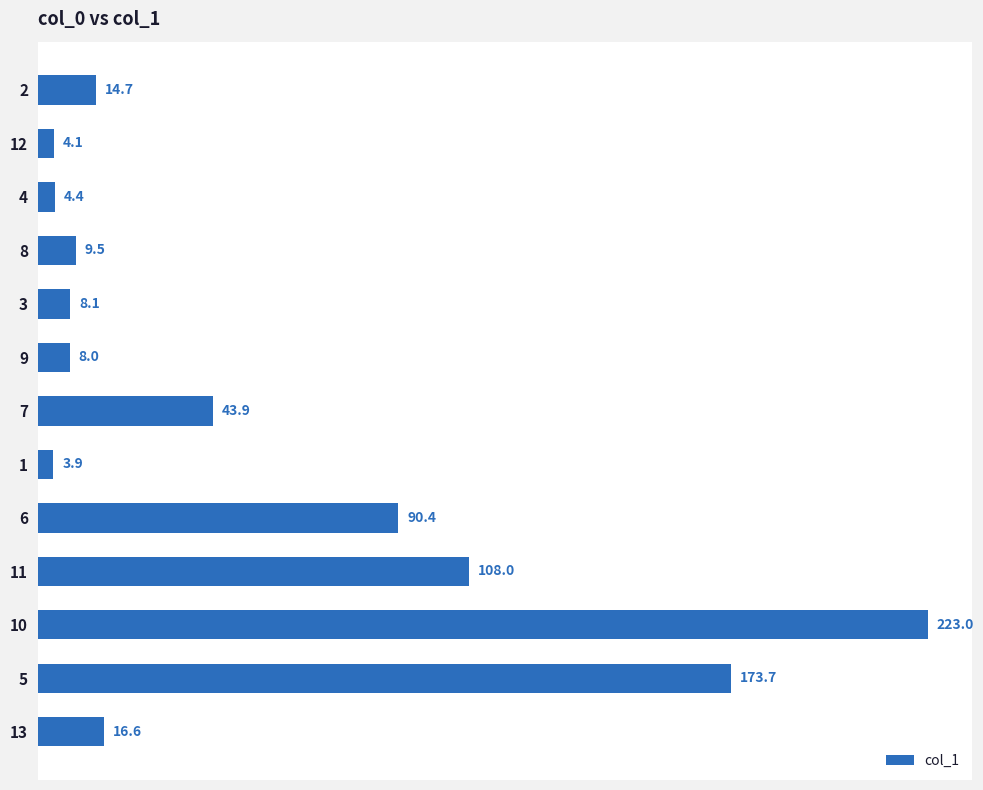

What is the change in value from 4 to 13?

+12.2